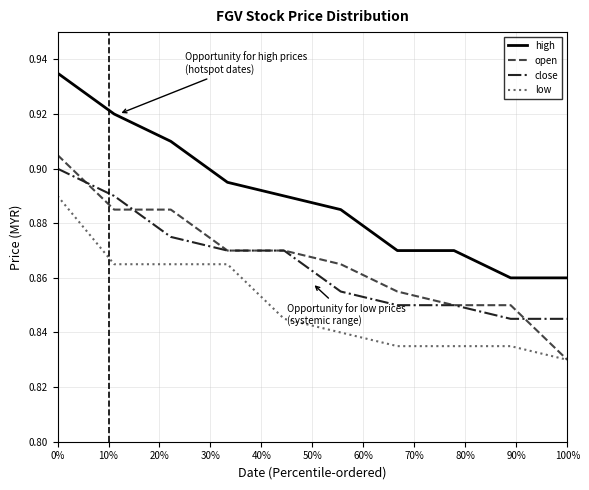

True or false: high and close intersect in this chart.

False